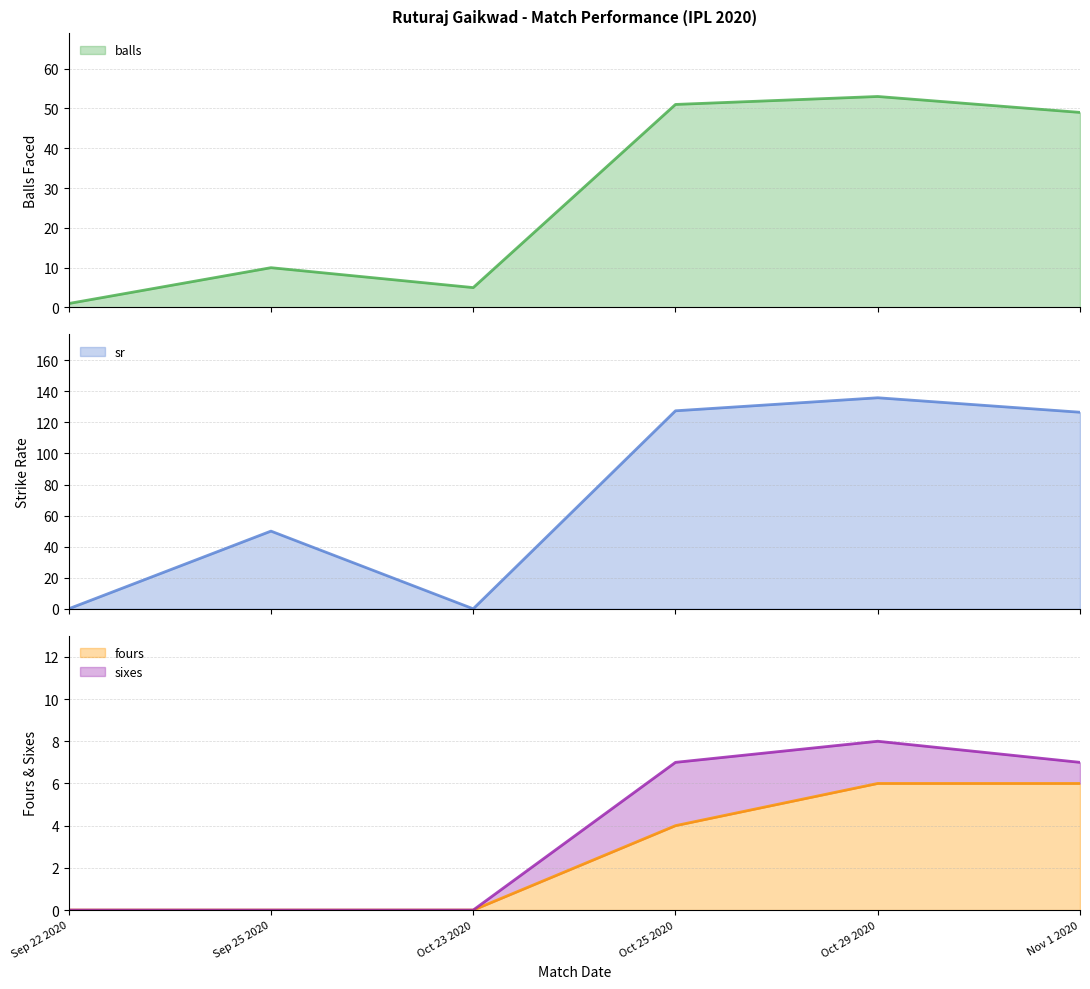

How many intersections are there between balls and sr?

3